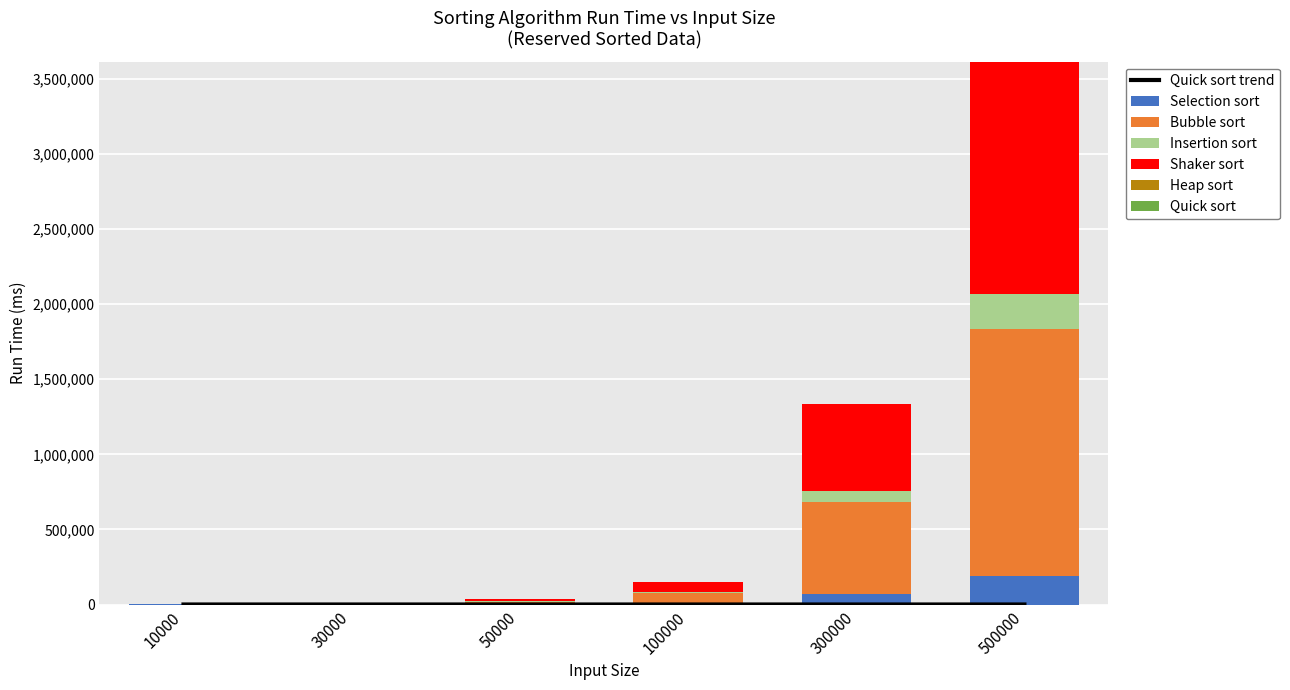

List the series in order of their peak value, highest first.

Bubble sort, Shaker sort, Insertion sort, Selection sort, Heap sort, Quick sort